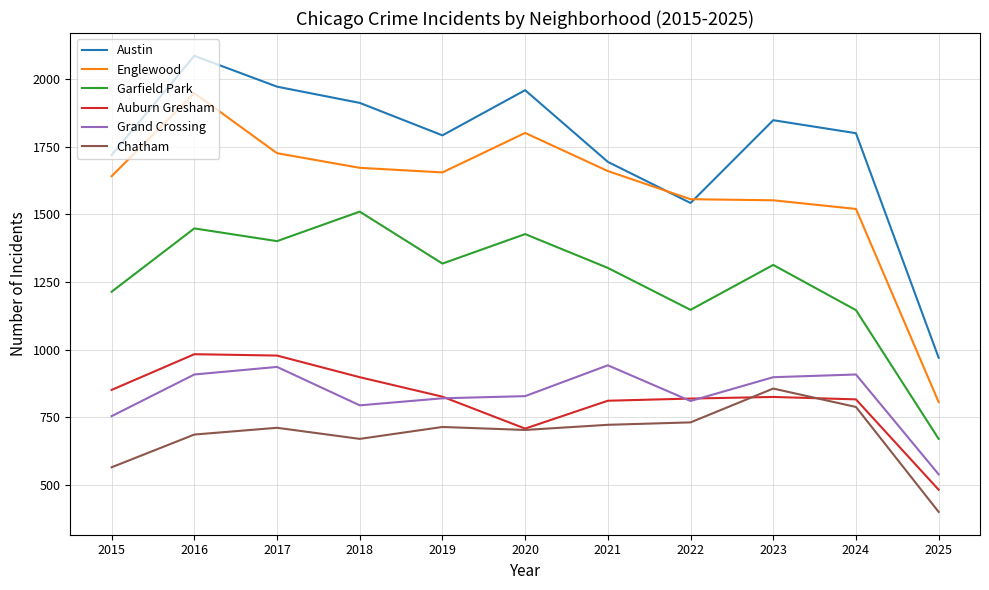

Is the value of Grand Crossing at 2021 greater than the value of Austin at 2016?

No